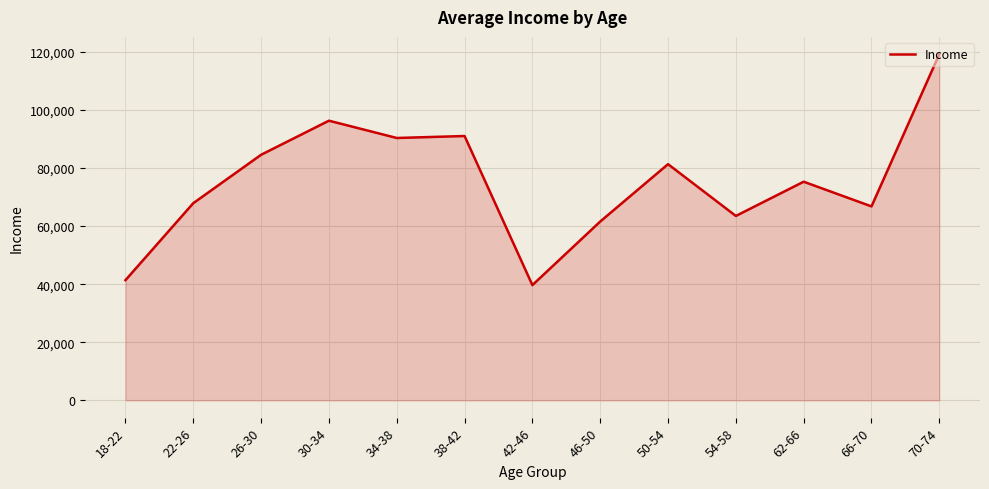

Count the number of values greater than 75275.

7